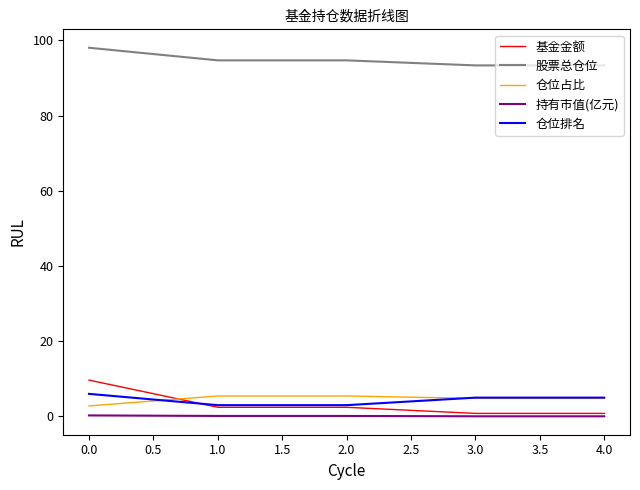

Does the chart display data point markers on the line(s)?

No